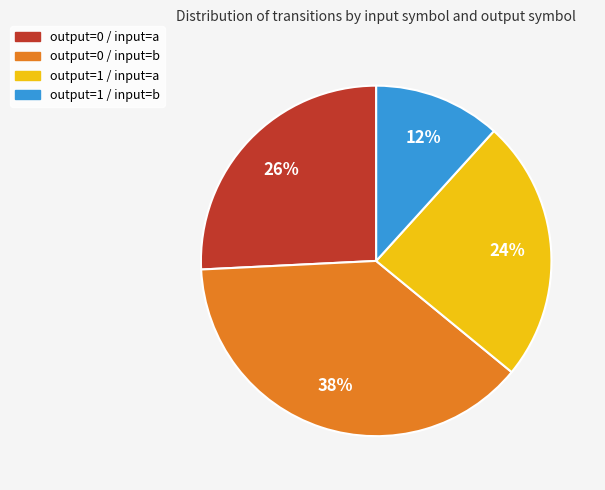

Count the number of slices in the pie.

4